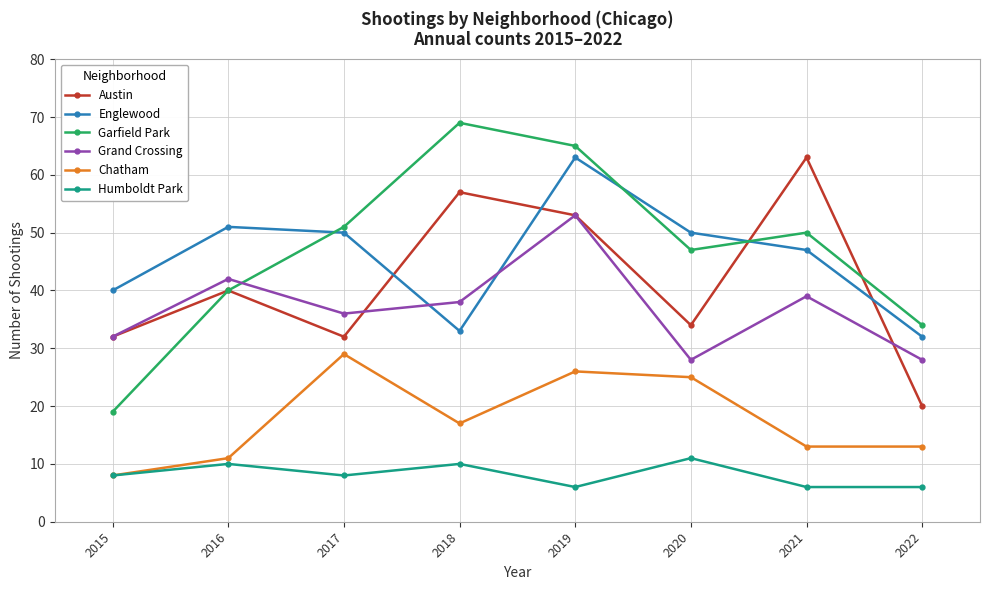

How many lines are shown in the chart?

6